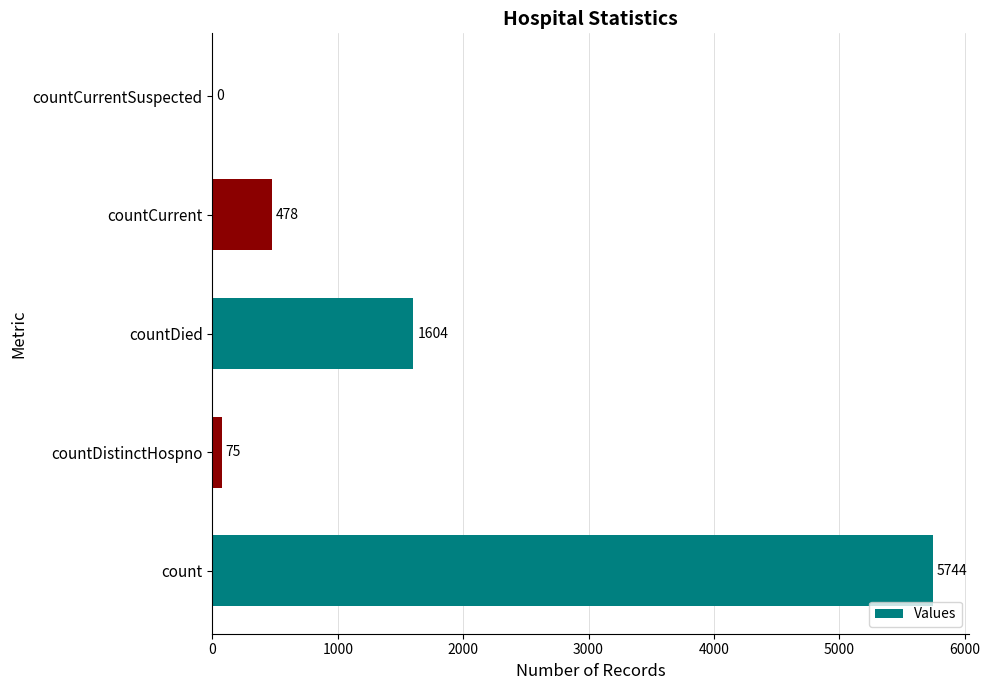

Reading bottom to top, list all the values displayed in this chart.

count=5744	countDistinctHospno=75	countDied=1604	countCurrent=478	countCurrentSuspected=0